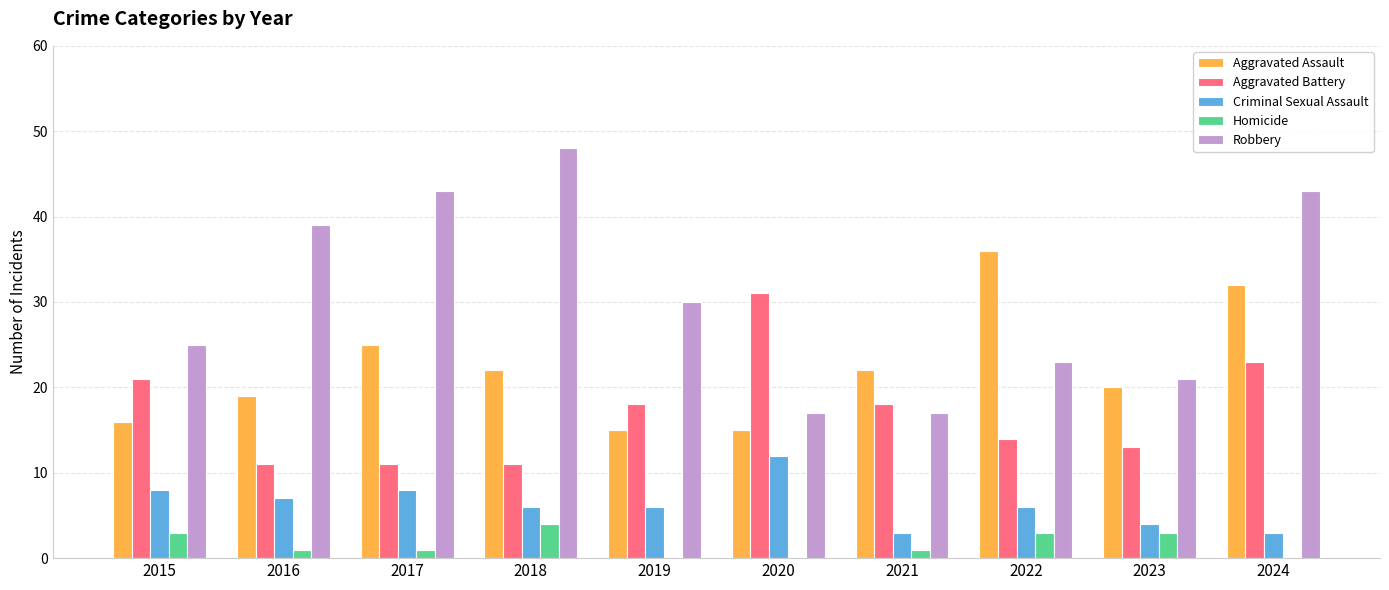

Where does the Aggravated Battery series first go above 18?

2015